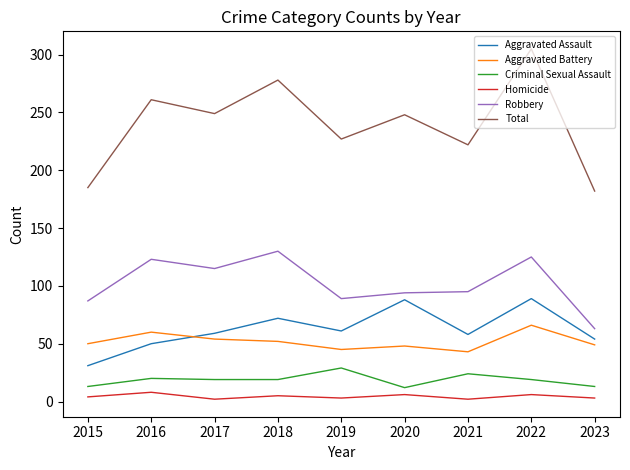

What is the minimum value shown in the chart?

2